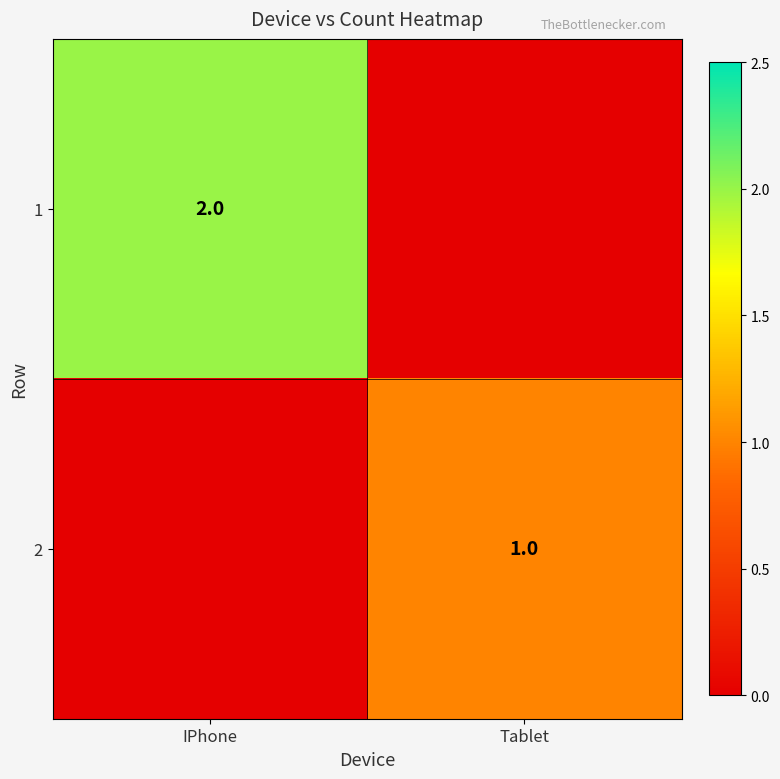

Is the value of 1 at IPhone greater than the value of 2 at Tablet?

Yes